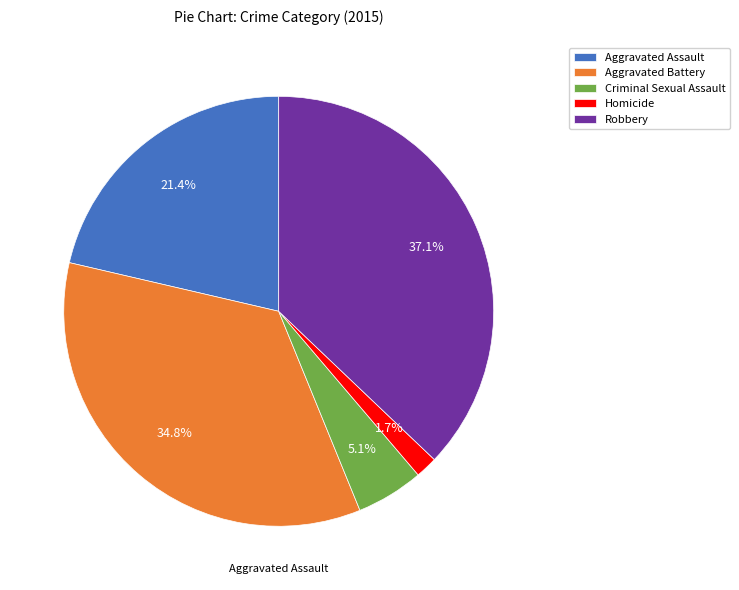

To the nearest percent, what is the difference between the Criminal Sexual Assault and Aggravated Battery slice percentages?

30%